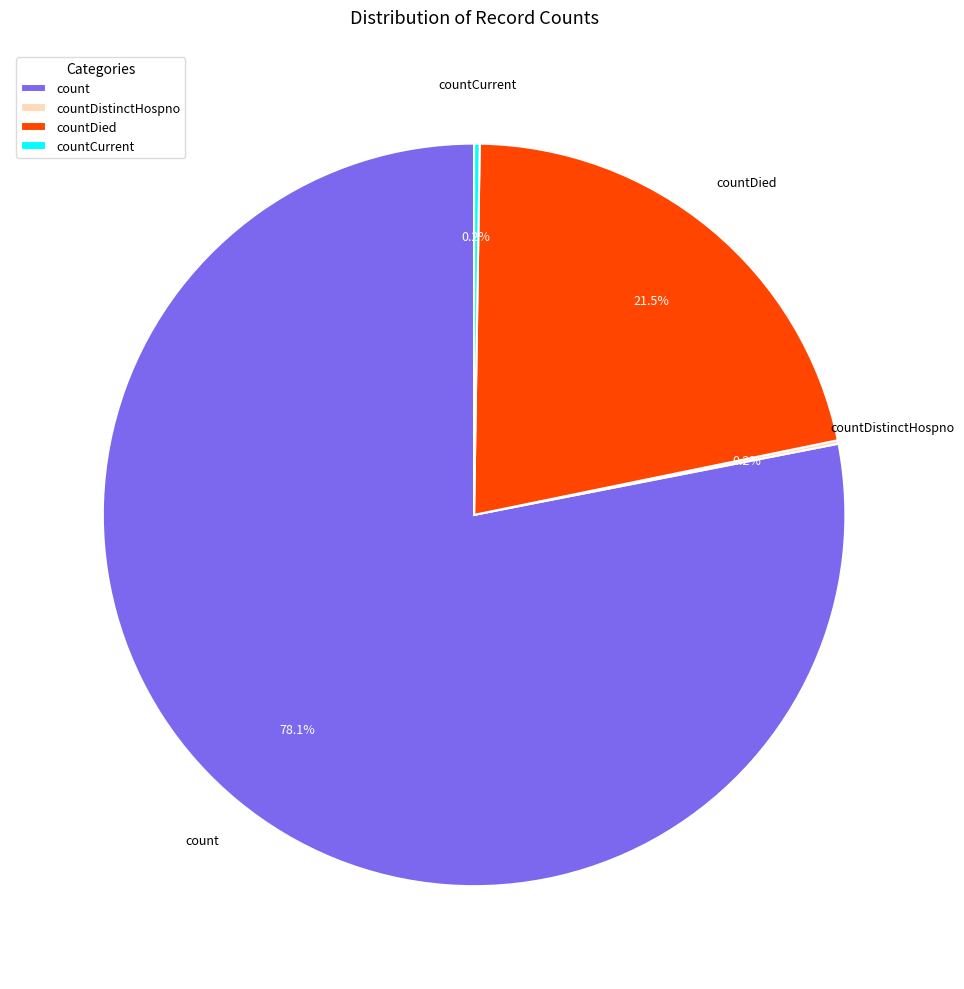

What portion of the pie excludes countDied?

78.5%